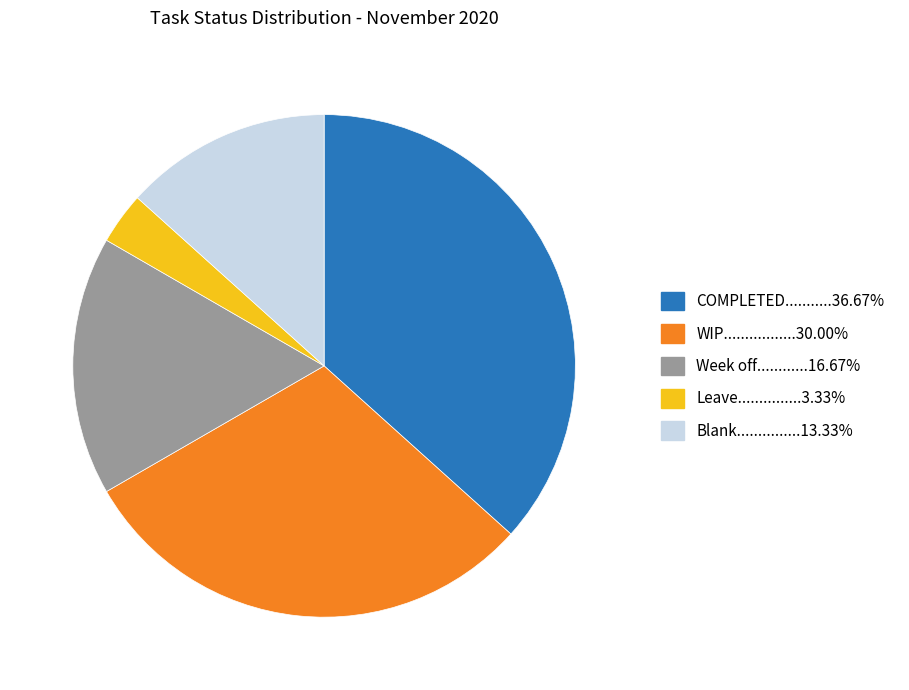

Is there any slice that represents more than half of the pie?

No